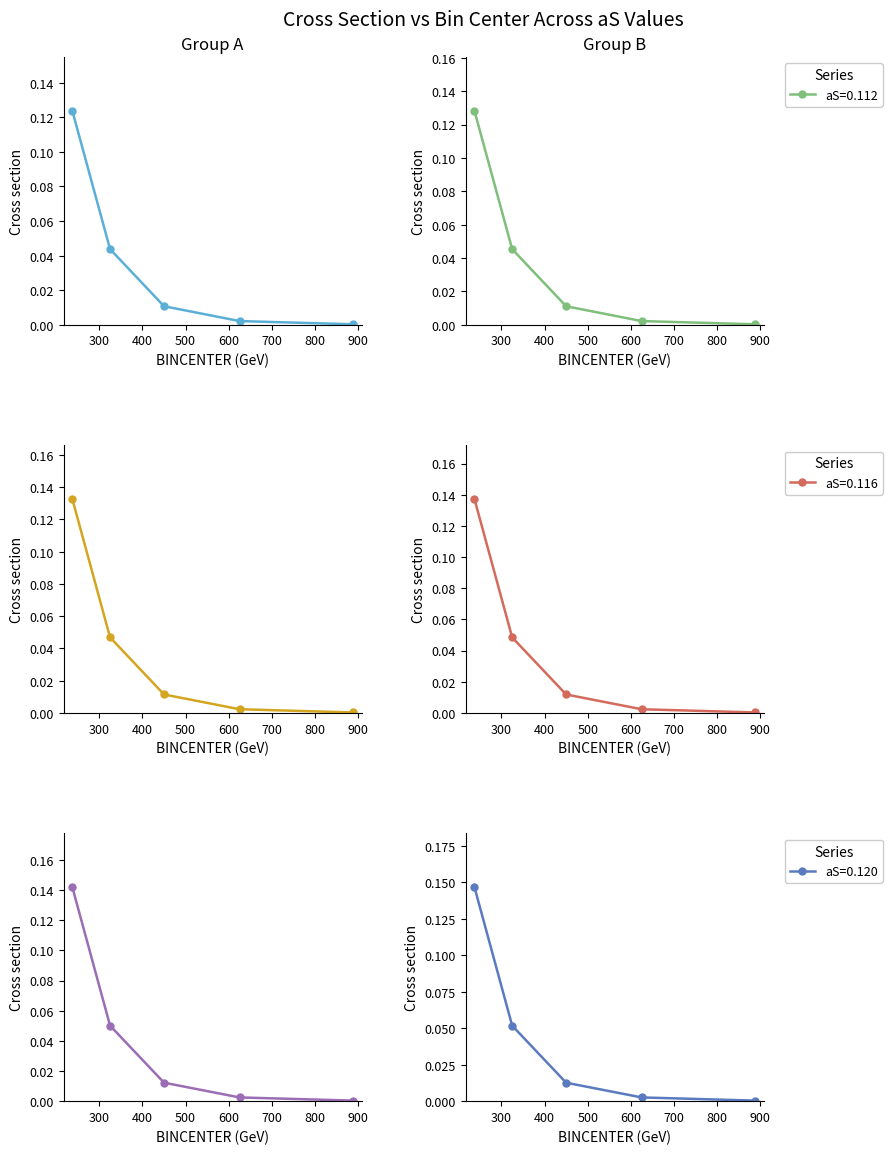

True or false: aS=0.114 and aS=0.118 cross at least once.

False